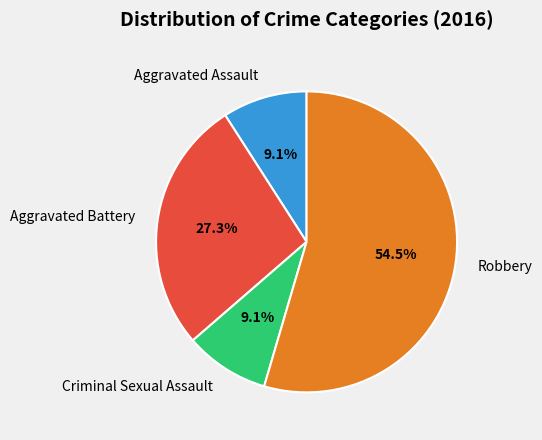

Between Aggravated Battery and Aggravated Assault, which is larger?

Aggravated Battery